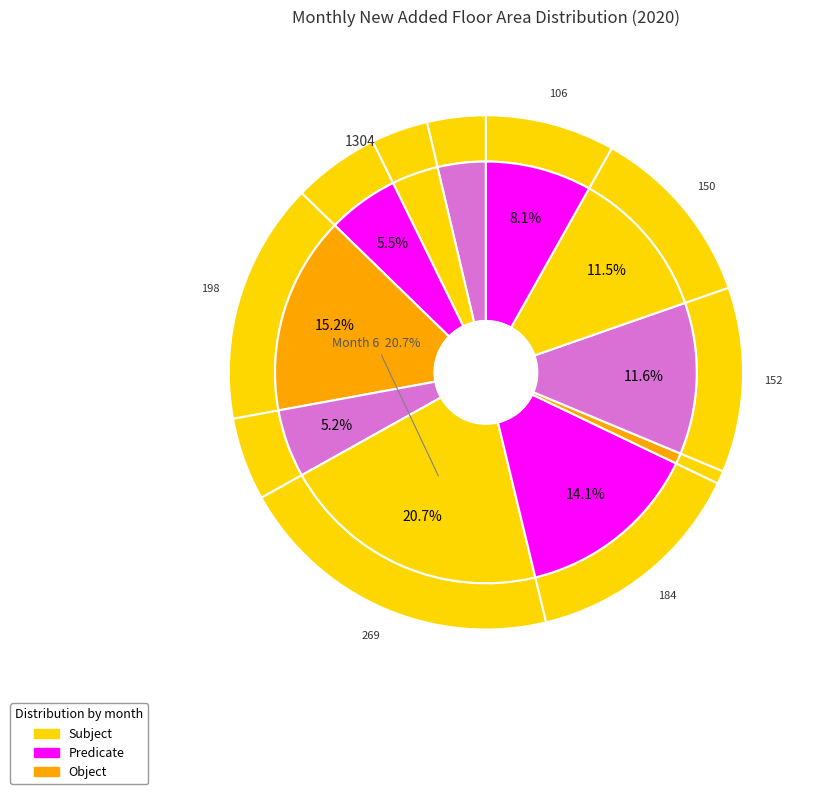

The 11 slice represents 8% of the pie. True or false?

True